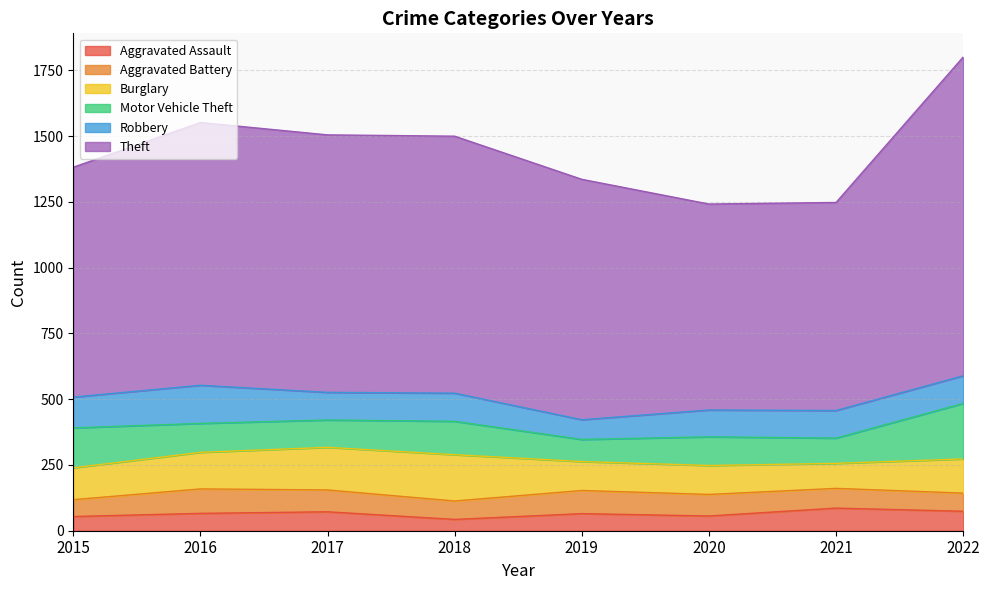

Count the number of data series in this chart.

6